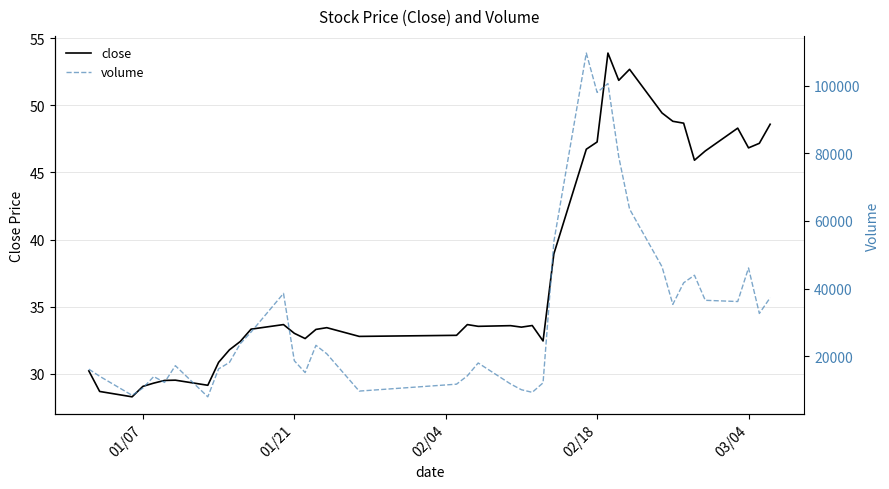

What is the value of the volume point at the 4th from the left?

10548.0